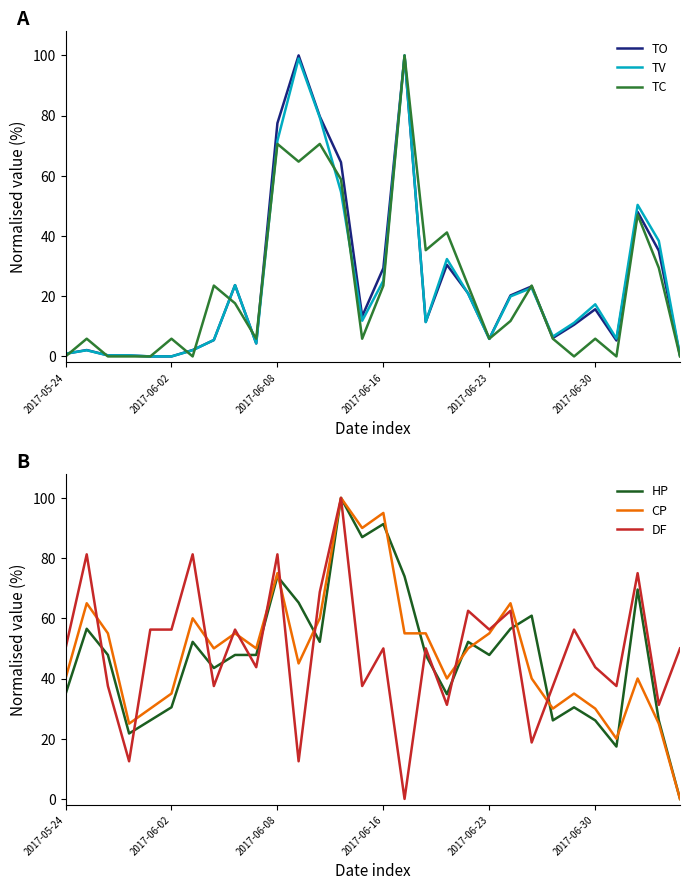

True or false: TC has a value of 47.2 at 2017-05-24.

False